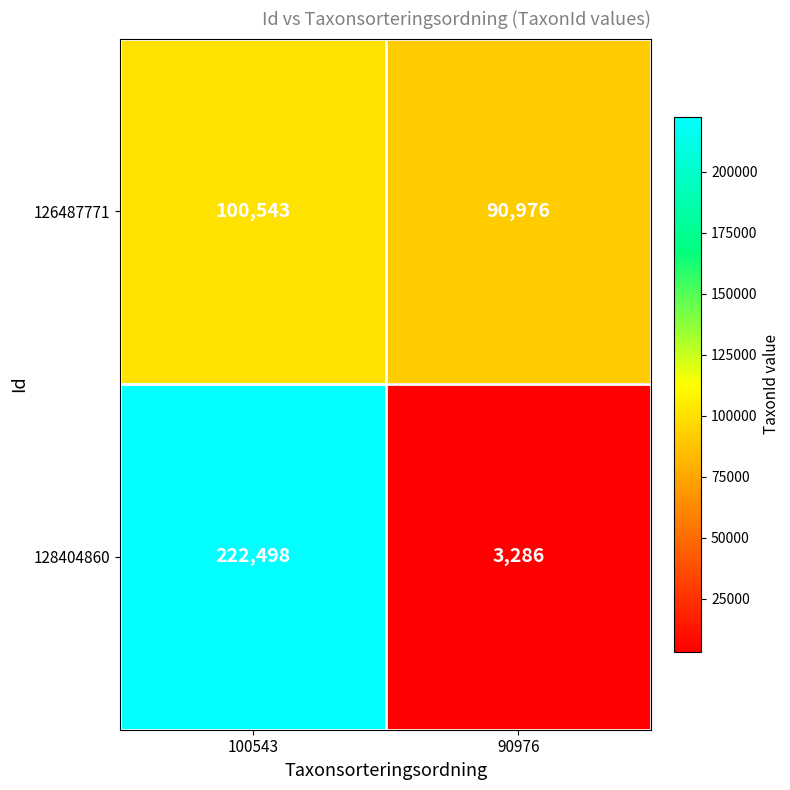

What is the total value across all series at 90976?

94262